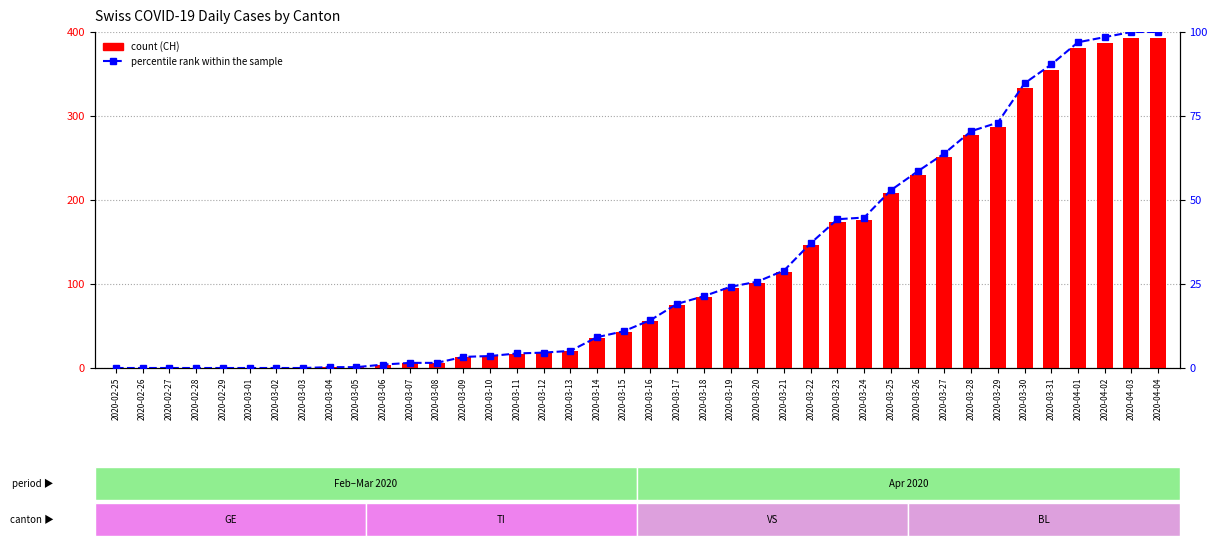

List the labels in order of CH (count) value, smallest first.

2020-02-25, 2020-02-26, 2020-02-27, 2020-02-28, 2020-02-29, 2020-03-01, 2020-03-02, 2020-03-03, 2020-03-04, 2020-03-05, 2020-03-06, 2020-03-07, 2020-03-08, 2020-03-09, 2020-03-10, 2020-03-11, 2020-03-12, 2020-03-13, 2020-03-14, 2020-03-15, 2020-03-16, 2020-03-17, 2020-03-18, 2020-03-19, 2020-03-20, 2020-03-21, 2020-03-22, 2020-03-23, 2020-03-24, 2020-03-25, 2020-03-26, 2020-03-27, 2020-03-28, 2020-03-29, 2020-03-30, 2020-03-31, 2020-04-01, 2020-04-02, 2020-04-03, 2020-04-04